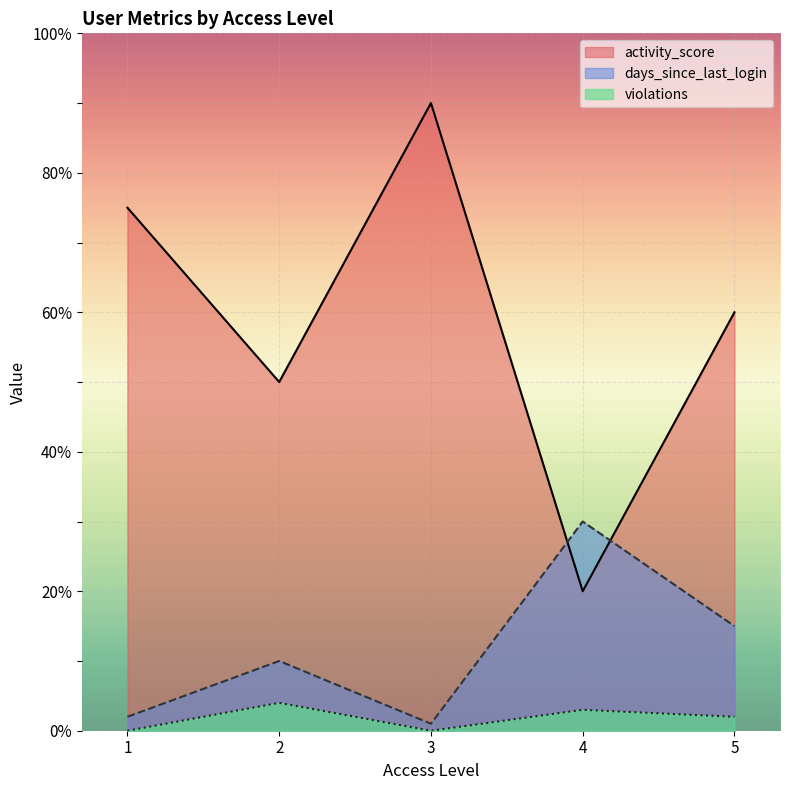

What is the difference between the days_since_last_login values at 2 and 3?

9